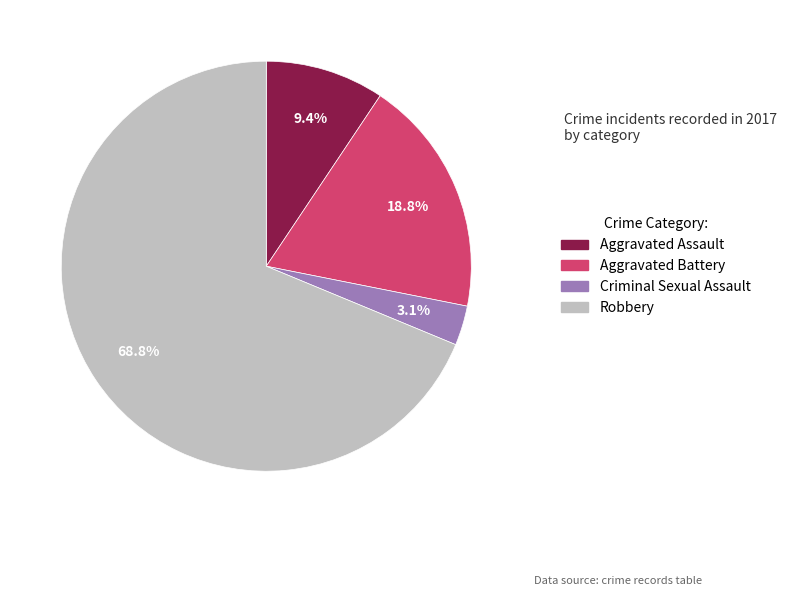

Count the number of slices in the pie.

4